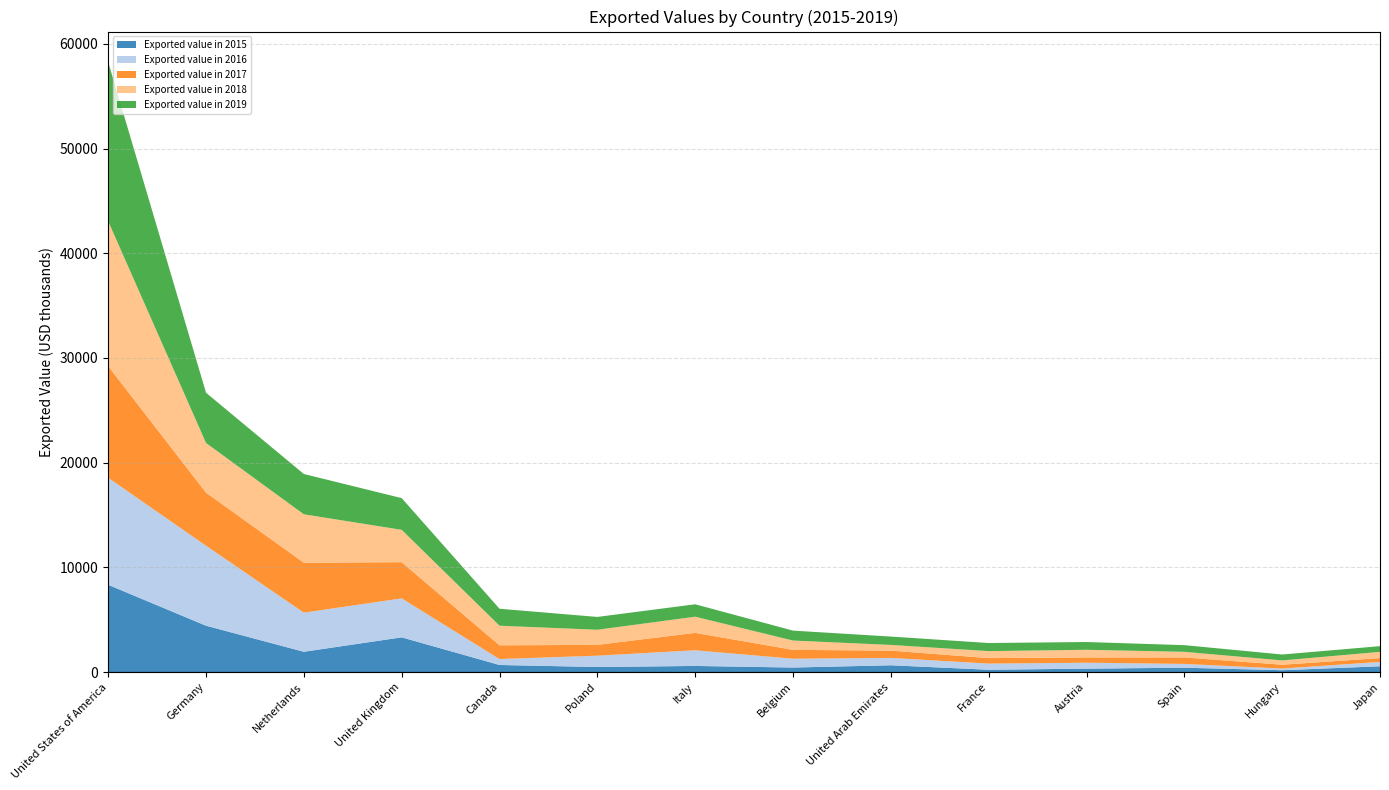

Reading right to left, what are all the values shown in this chart?

Exported value in 2015: Japan=553	Hungary=178	Spain=418	Austria=328	France=224	United Arab Emirates=650	Belgium=434	Italy=586	Poland=485	Canada=678	United Kingdom=3317	Netherlands=1940	Germany=4429	United States of America=8335
Exported value in 2016: Japan=417	Hungary=159	Spain=362	Austria=567	France=584	United Arab Emirates=704	Belgium=842	Italy=1495	Poland=1081	Canada=567	United Kingdom=3722	Netherlands=3735	Germany=7639	United States of America=10221
Exported value in 2017: Japan=366	Hungary=365	Spain=617	Austria=507	France=526	United Arab Emirates=698	Belgium=847	Italy=1664	Poland=1032	Canada=1312	United Kingdom=3456	Netherlands=4771	Germany=5068	United States of America=10657
Exported value in 2018: Japan=595	Hungary=411	Spain=539	Austria=727	France=668	United Arab Emirates=543	Belgium=888	Italy=1545	Poland=1445	Canada=1872	United Kingdom=3092	Netherlands=4623	Germany=4746	United States of America=13848
Exported value in 2019: Japan=545	Hungary=565	Spain=636	Austria=742	France=773	United Arab Emirates=797	Belgium=948	Italy=1185	Poland=1223	Canada=1619	United Kingdom=3027	Netherlands=3849	Germany=4797	United States of America=15202